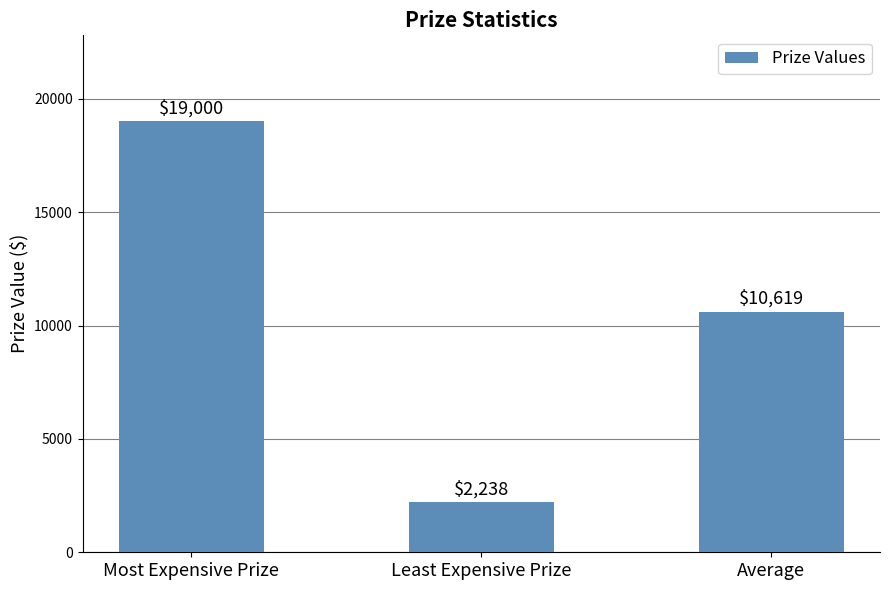

True or false: the data shows 4734 at Average.

False